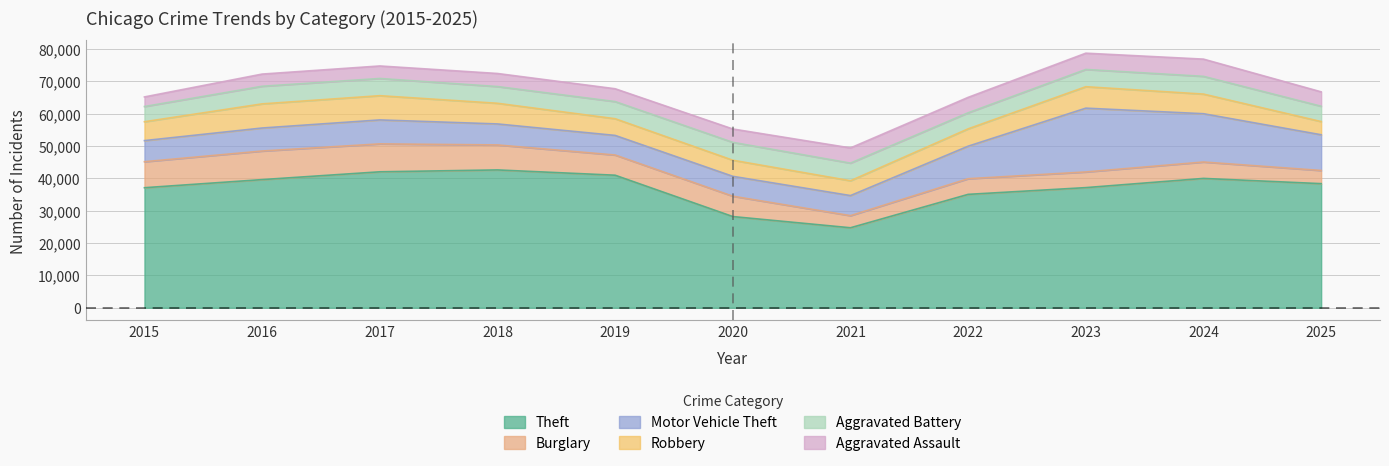

Reading left to right, transcribe all the data shown in this chart.

Theft: 37074	39581	41990	42570	40938	28165	24703	35022	37105	39949	38332
Burglary: 8036	8829	8627	7721	6239	6288	3742	4834	4839	5068	4069
Motor Vehicle Theft: 6518	7109	7402	6486	6053	6140	6201	10048	19709	14918	11031
Robbery: 5832	7459	7487	6384	5159	4977	4581	5360	6625	6063	4076
Aggravated Battery: 4698	5437	5316	5167	5295	5522	5448	4960	5331	5482	4735
Aggravated Assault: 2965	3765	3865	4035	3964	4127	4691	4766	5027	5320	4449